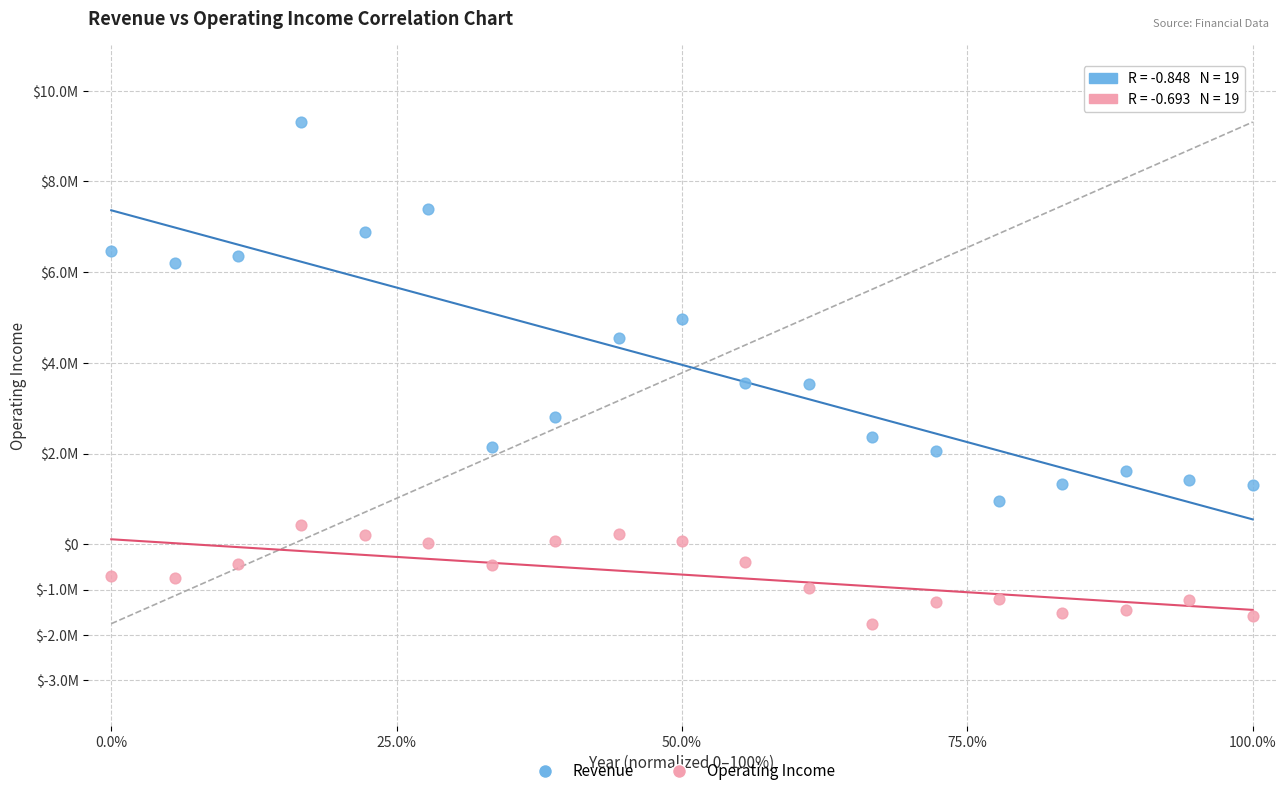

Which series reaches the maximum Y coordinate?

Revenue